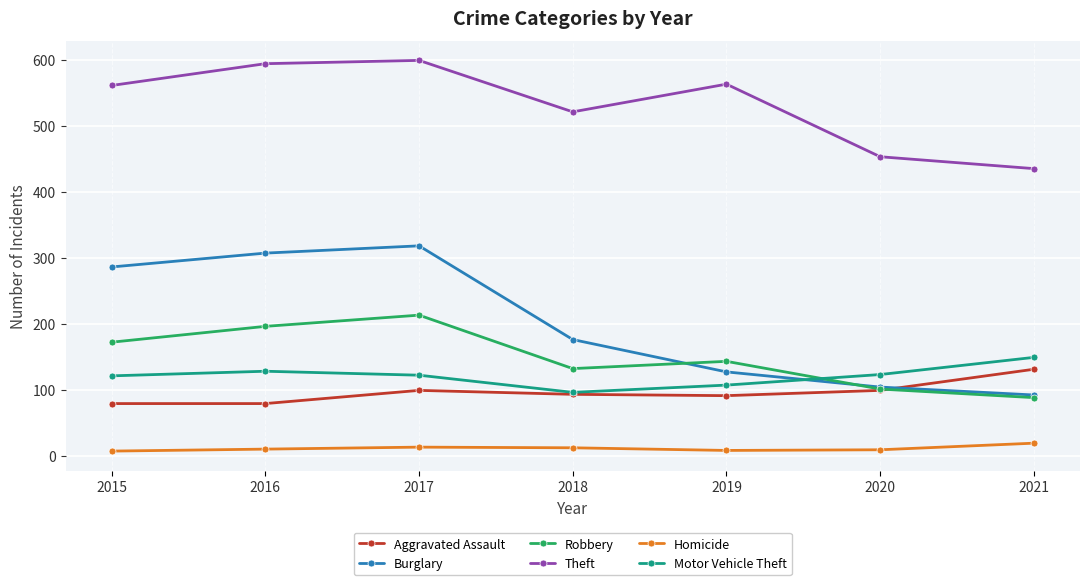

What is the value of the Burglary point at the 5th from the left?

127